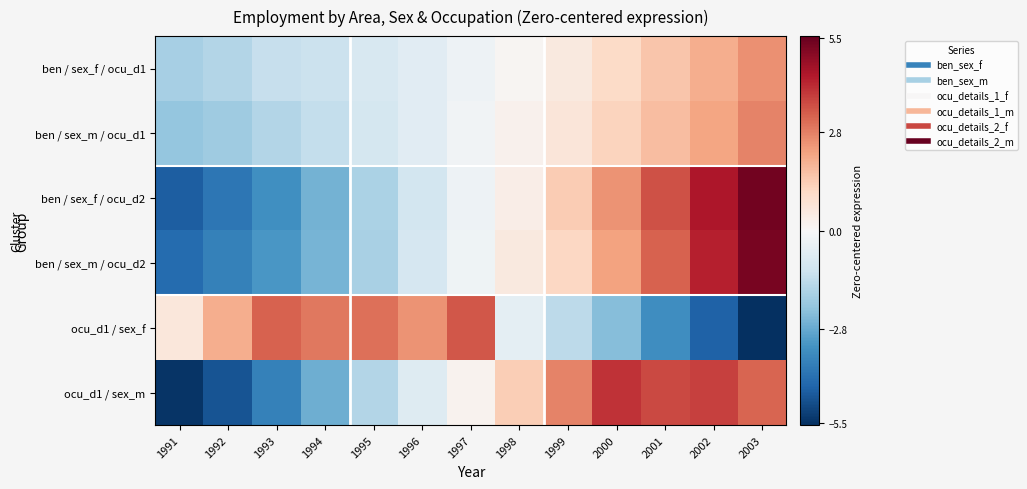

At how many categories does at least one series exceed 4?

3